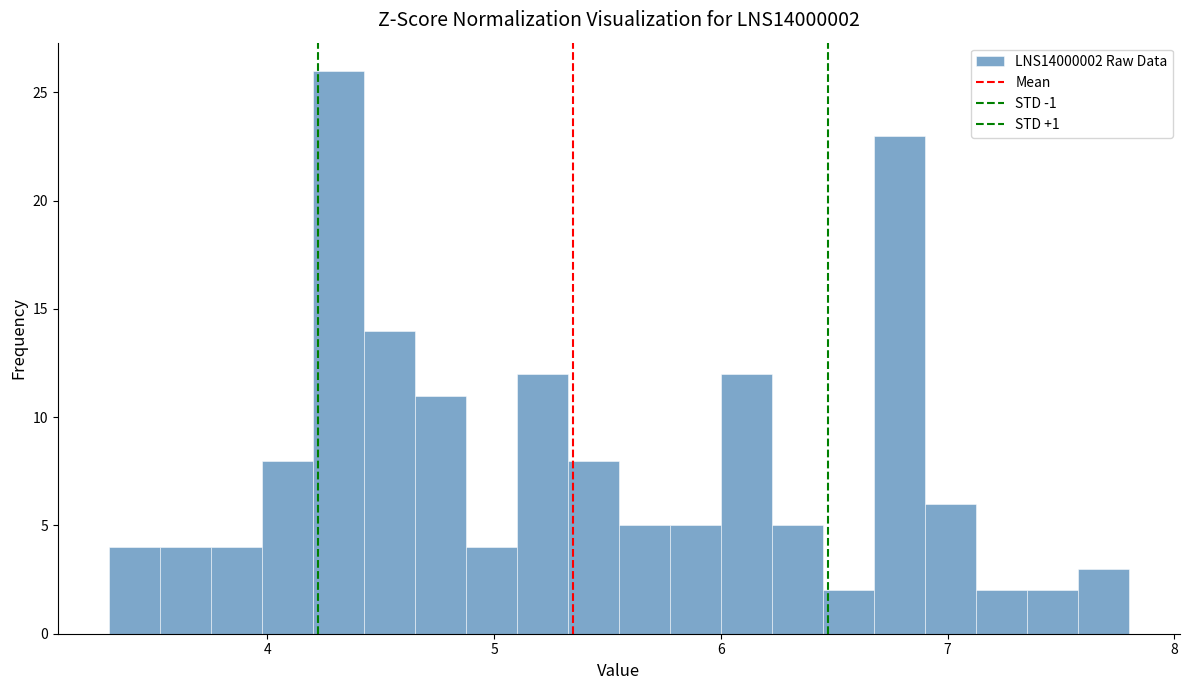

Read against the x-axis, roughly where is the centre of the tallest bar?

4.3